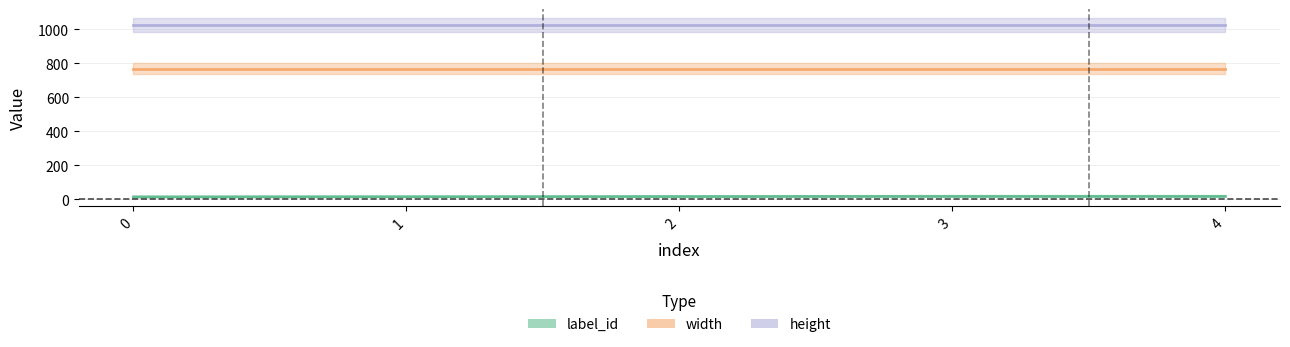

Which series changed the most between 0 and 4?

label_id